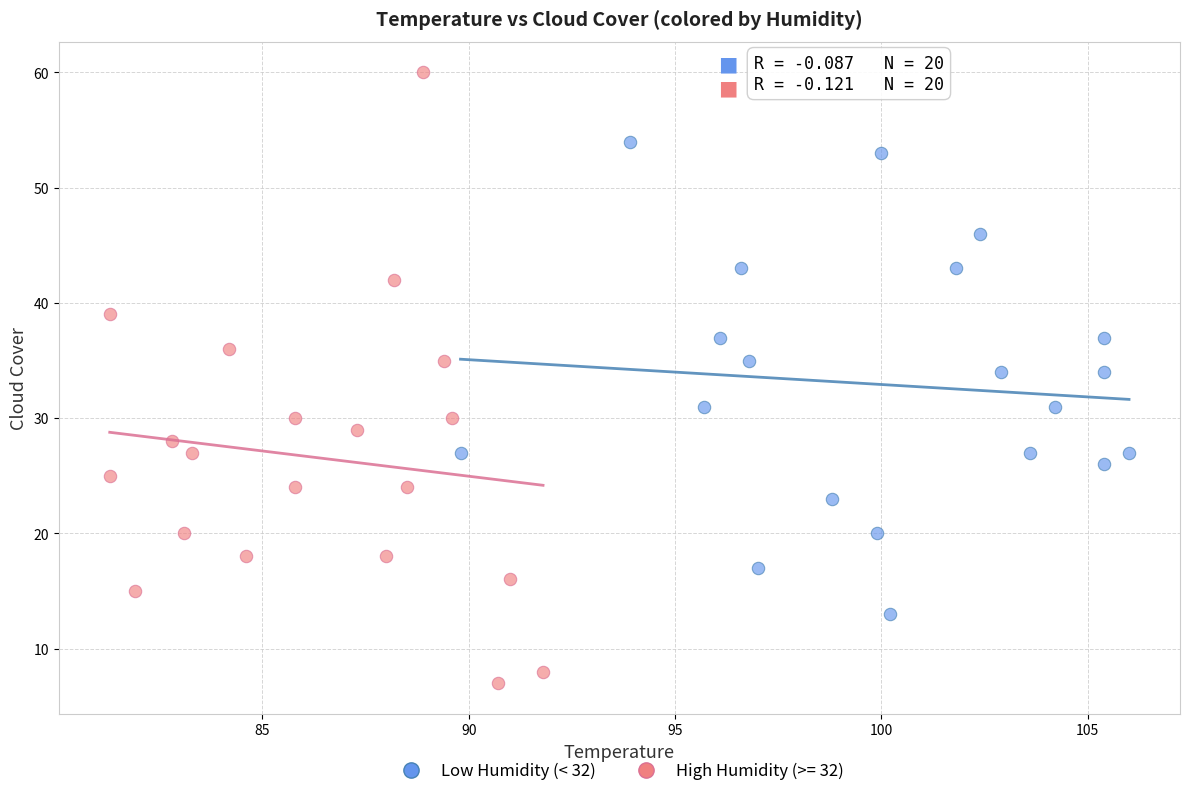

Which series has the widest spread of Y values?

High Humidity (>= 32)